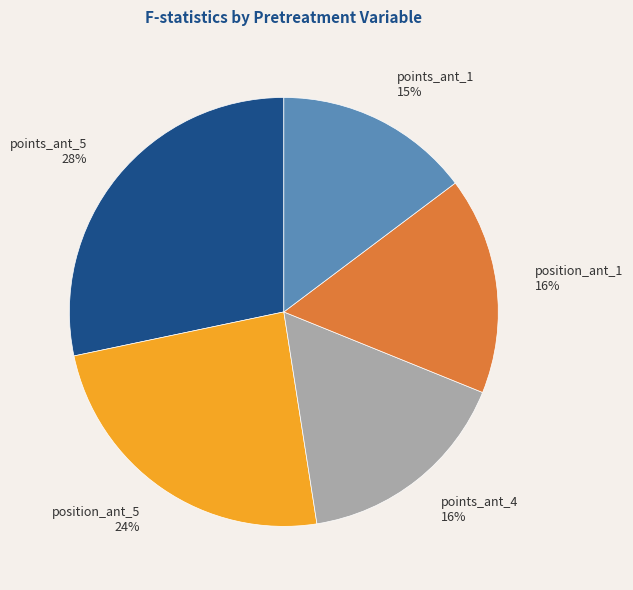

True or false: position_ant_1 16% accounts for 5% of the total.

False